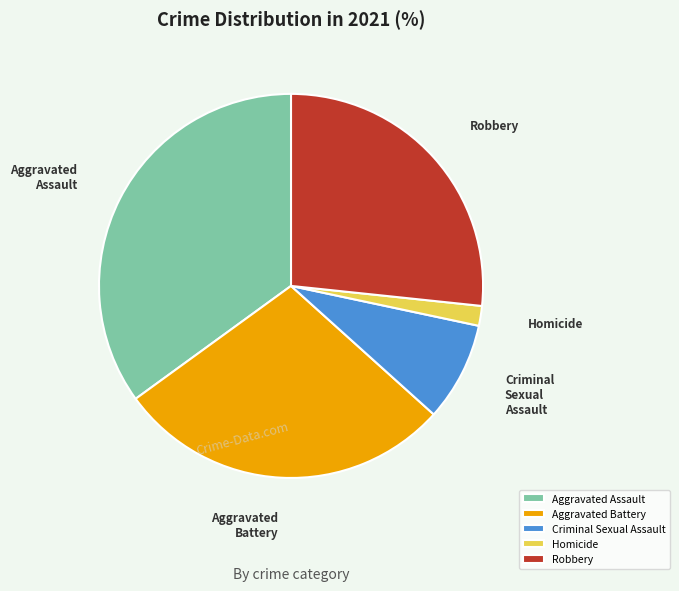

Does Aggravated Assault account for over 50% of the chart?

No